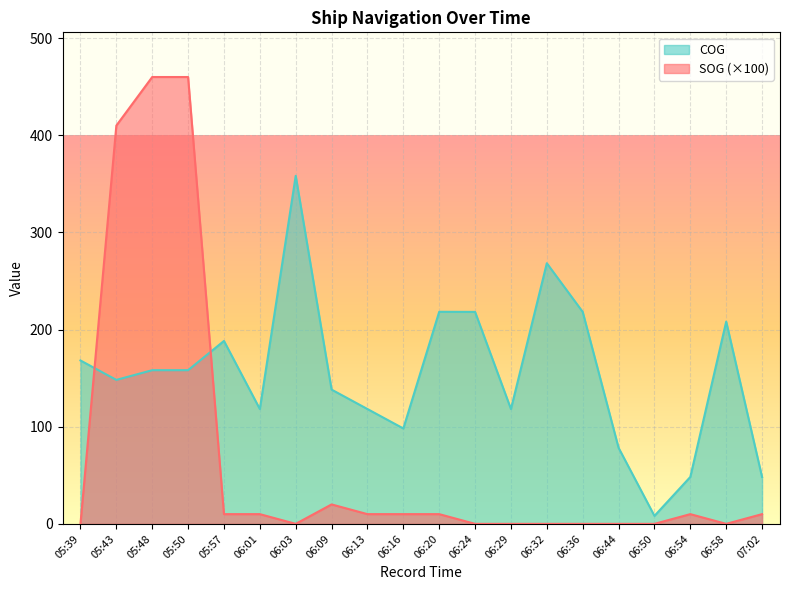

What is the approximate value of SOG at 06:54?

10.0